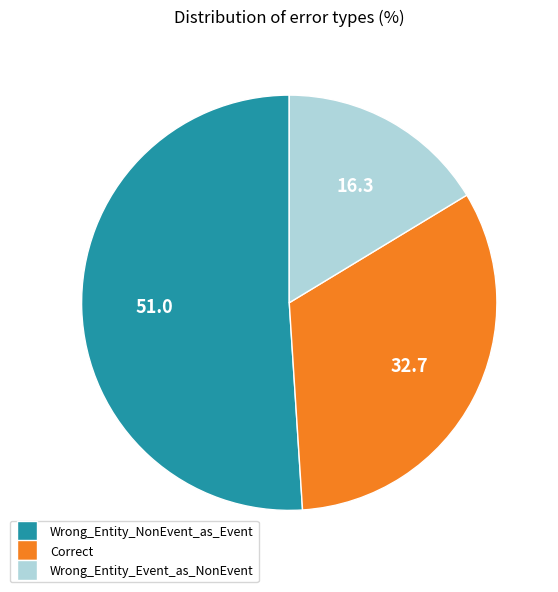

How many slices are in this pie chart?

3